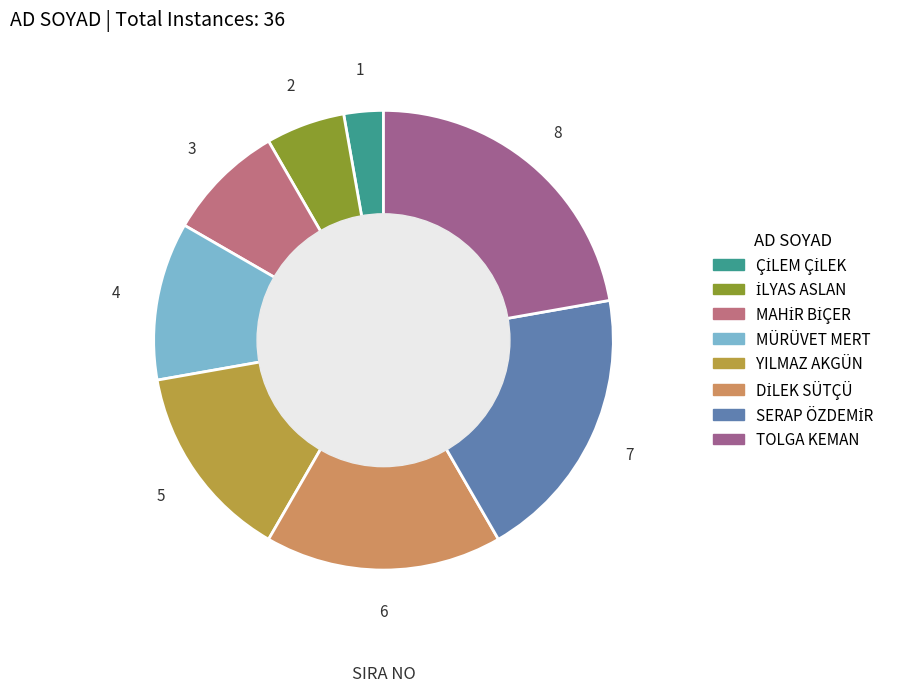

Is it true that YILMAZ AKGÜN is 23% of the pie?

False